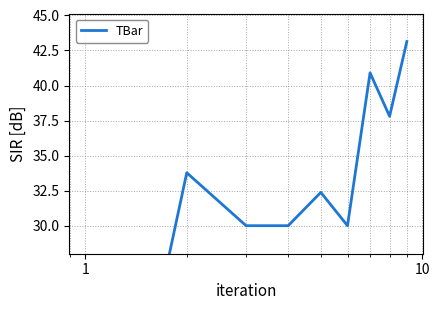

How many points are higher than both their immediate neighbors (excluding endpoints)?

3